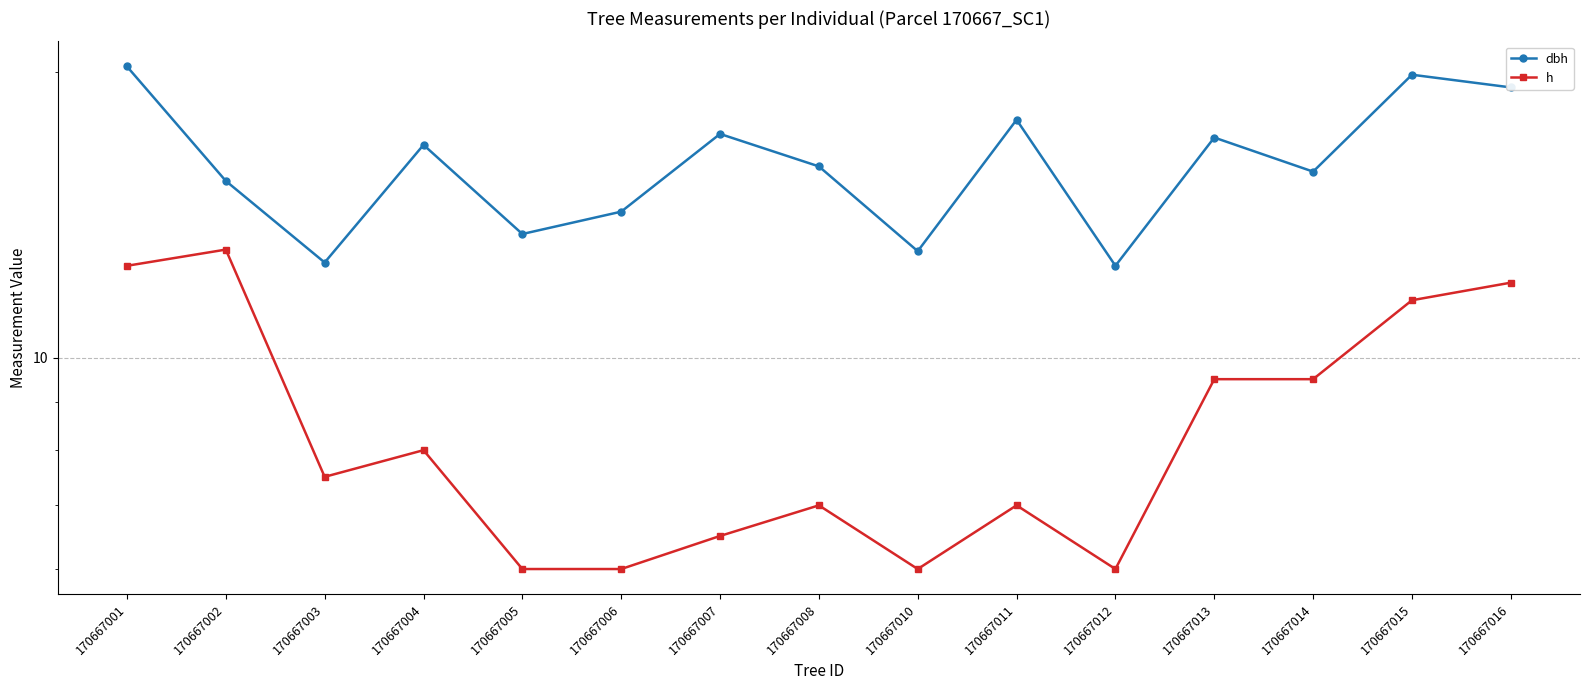

Is it true that h equals 5.2 at 170667002?

False